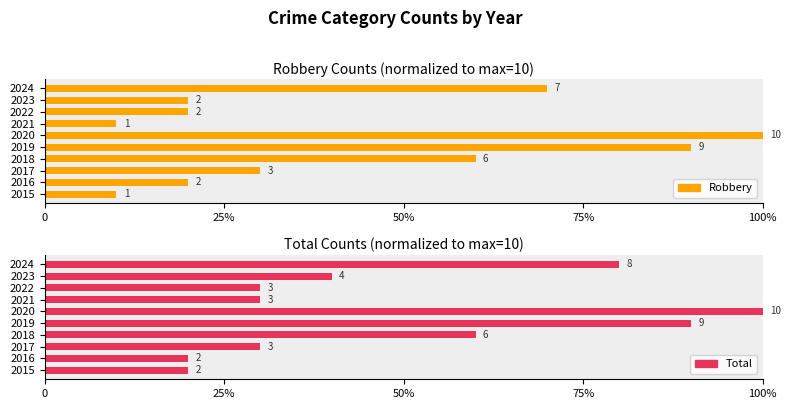

The Robbery series shows 1.0 at 2018. True or false?

False